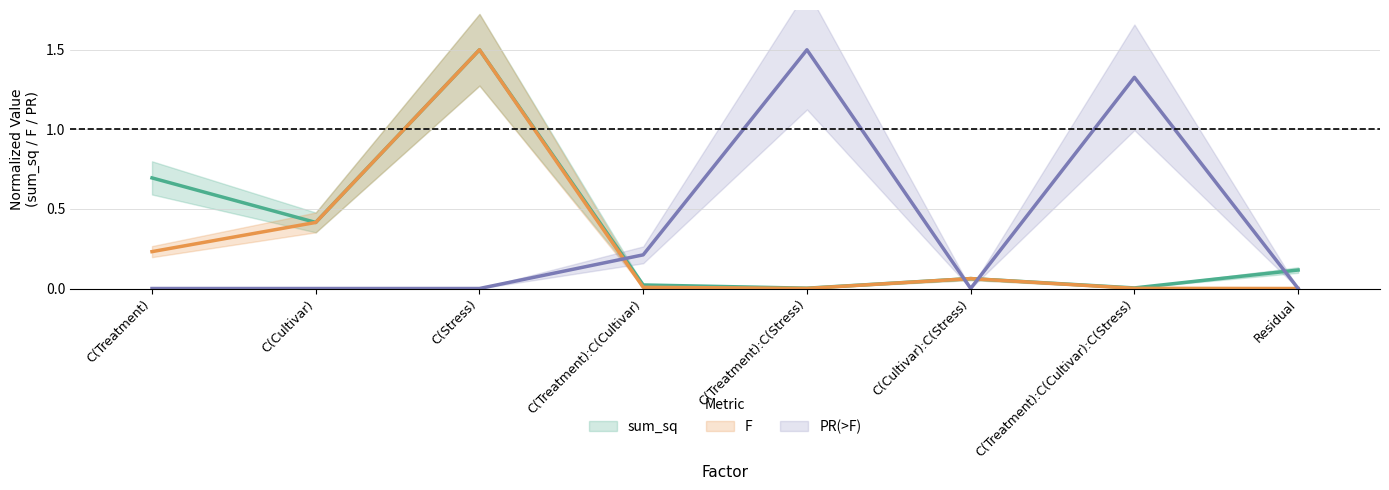

Does the chart display data point markers on the line(s)?

No